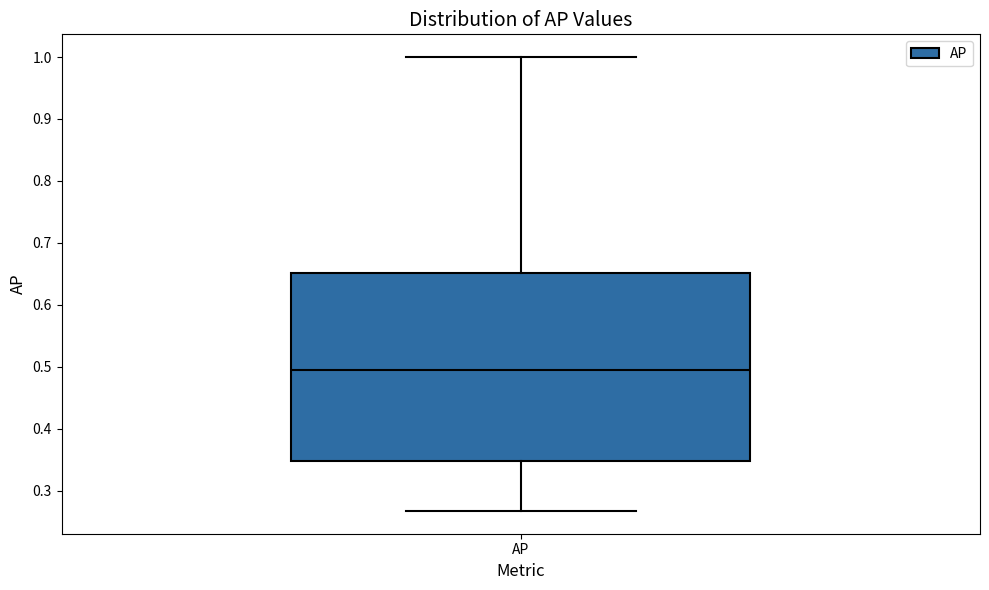

Transcribe this box plot: give where the median line is, the range the box spans, and where the two whiskers end, as read against the y-axis. The values are not printed on the chart, so give them approximately, as read against the axis.

median 0.49, box 0.35 to 0.65, whiskers 0.27 to 1.00